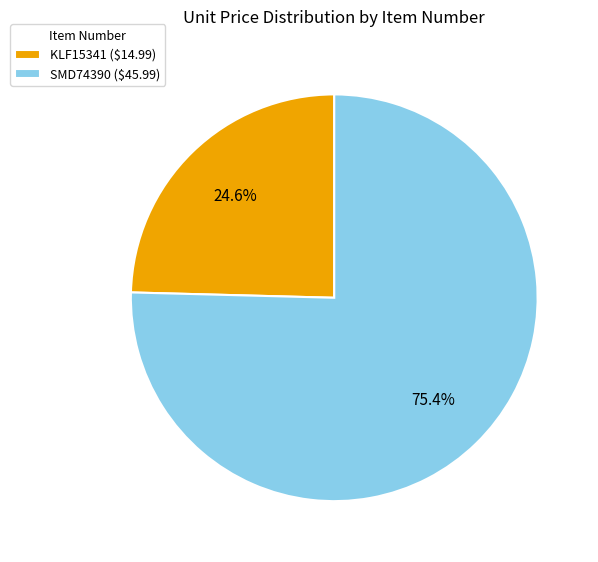

Which slice is the largest?

SMD74390